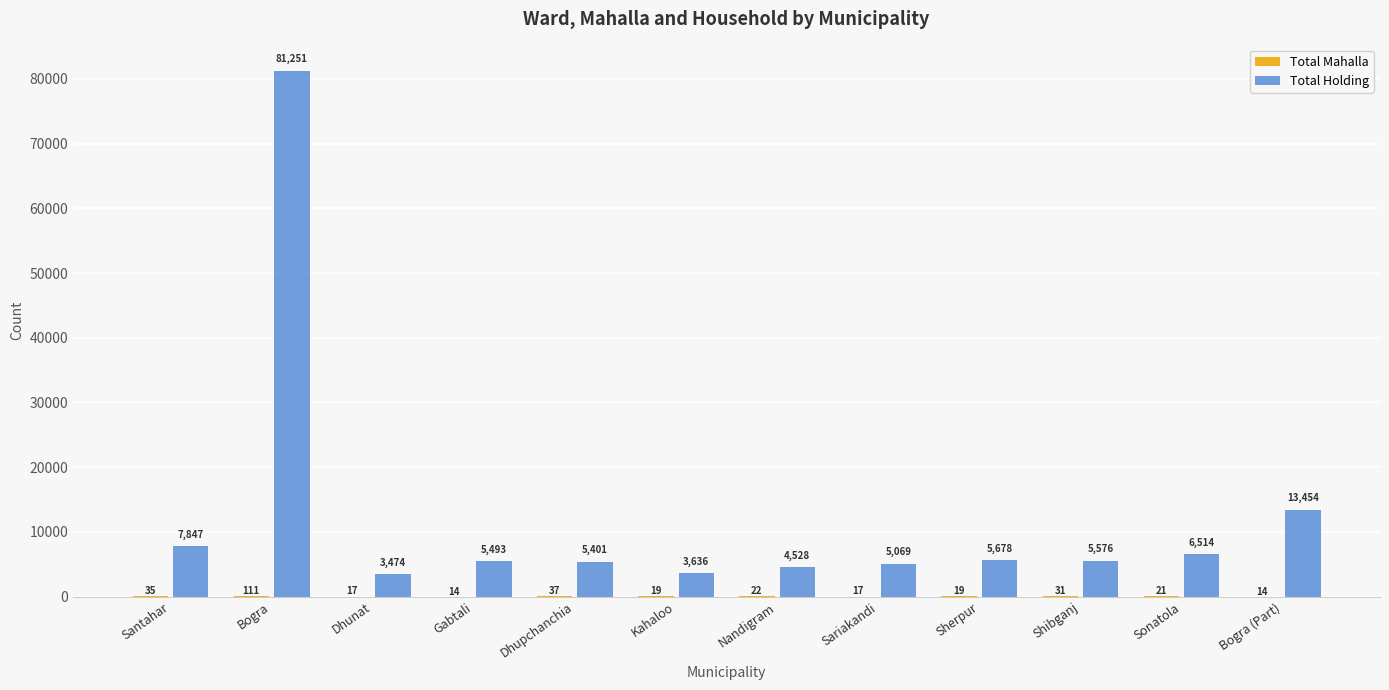

At which label does Total Holding first exceed 5576?

Santahar